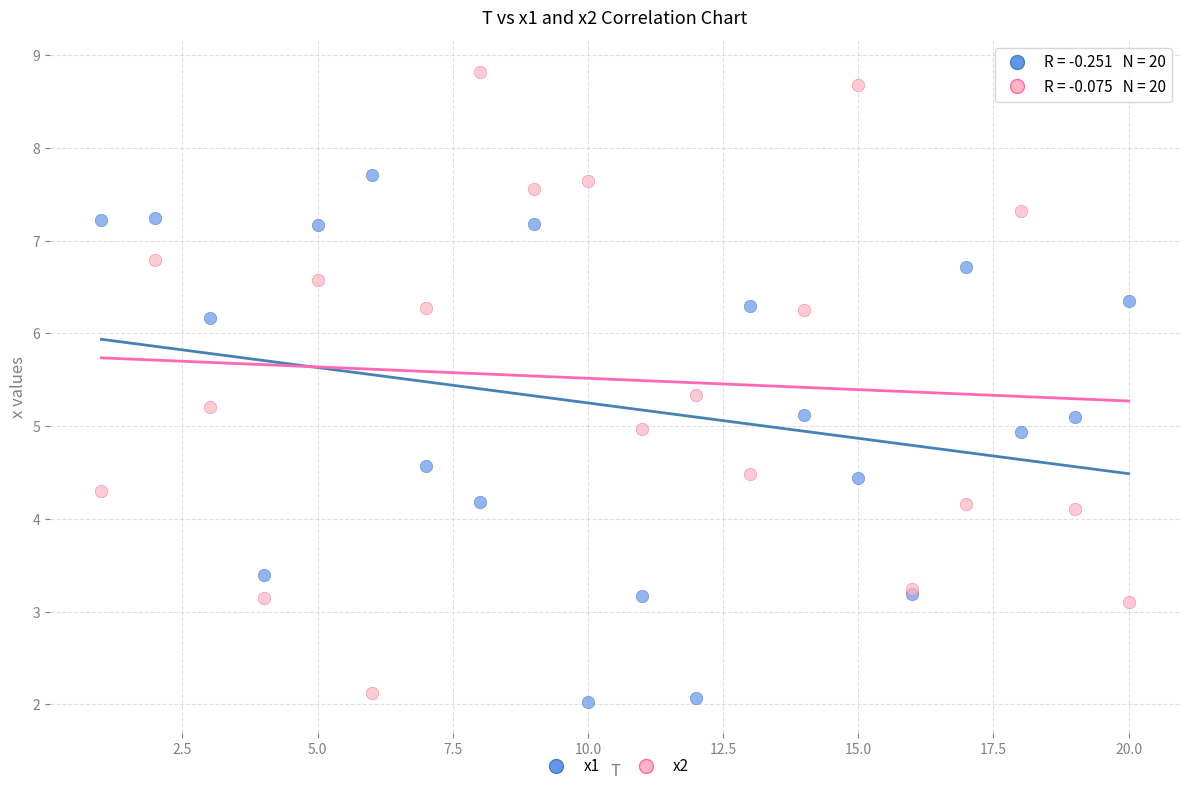

Which series has the largest Y range (max minus min)?

x2